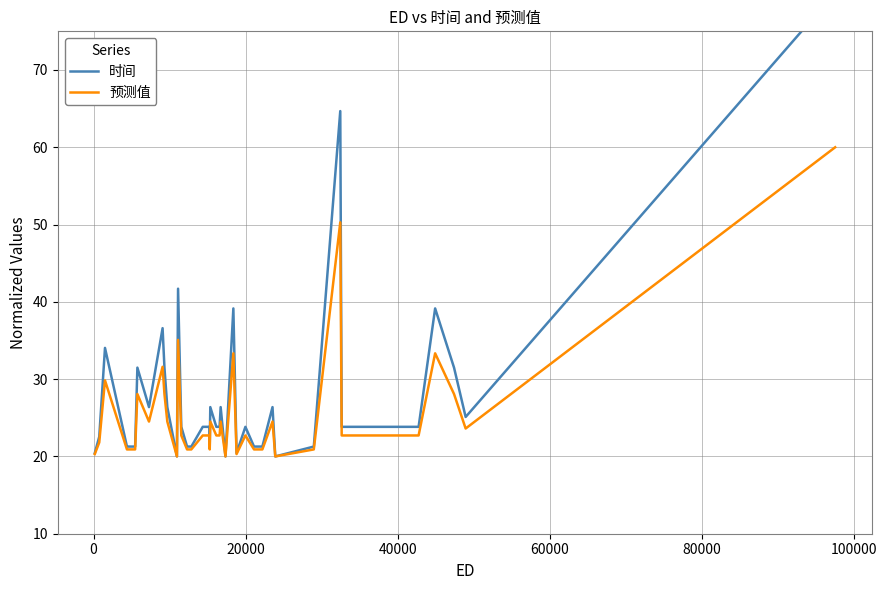

Which series has the widest spread of values?

时间